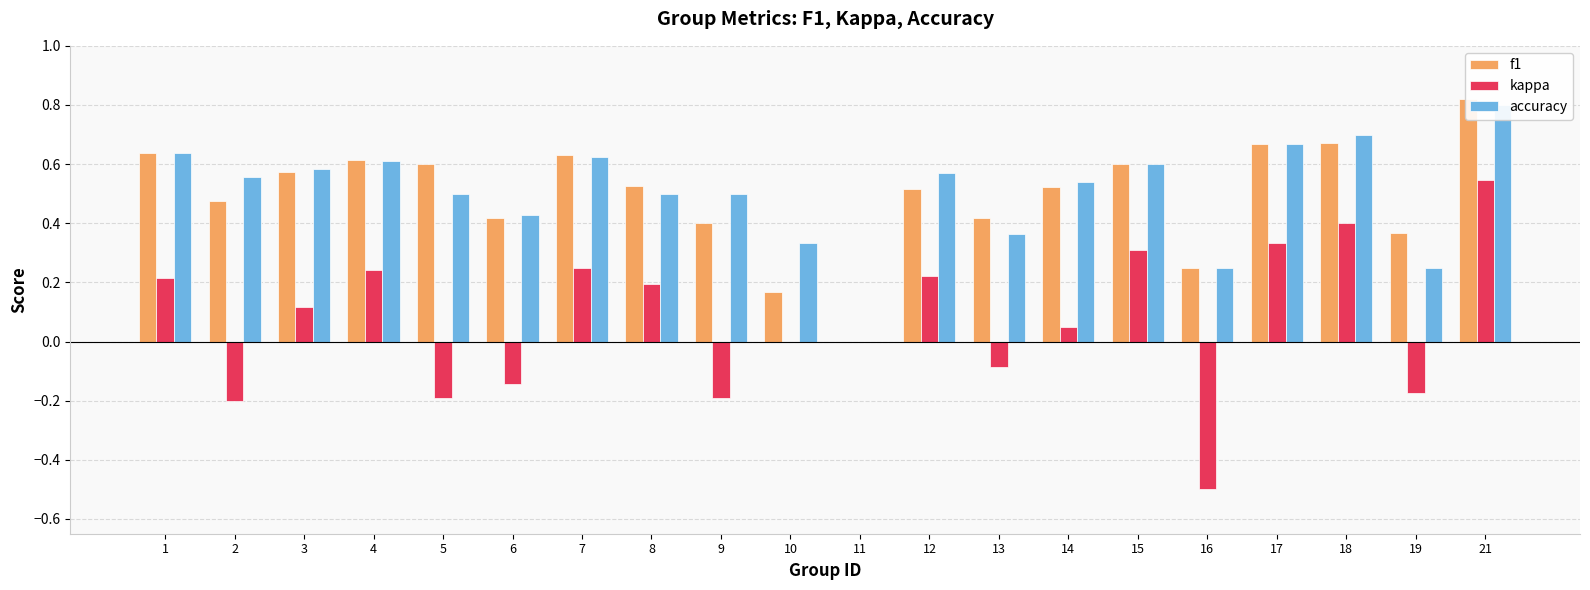

Which series has the widest spread of values?

kappa